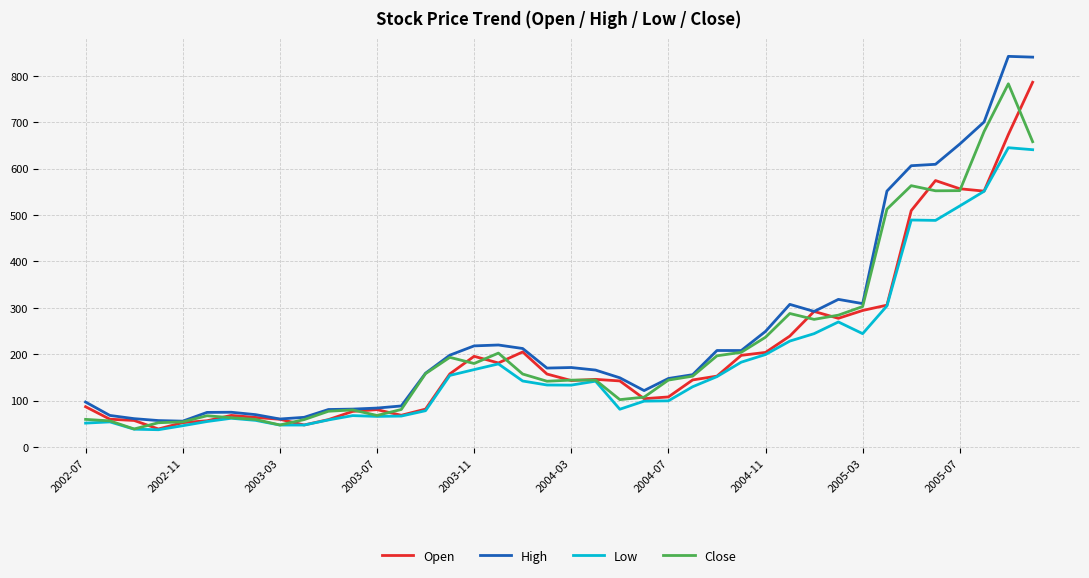

Which series has the widest spread of values?

High